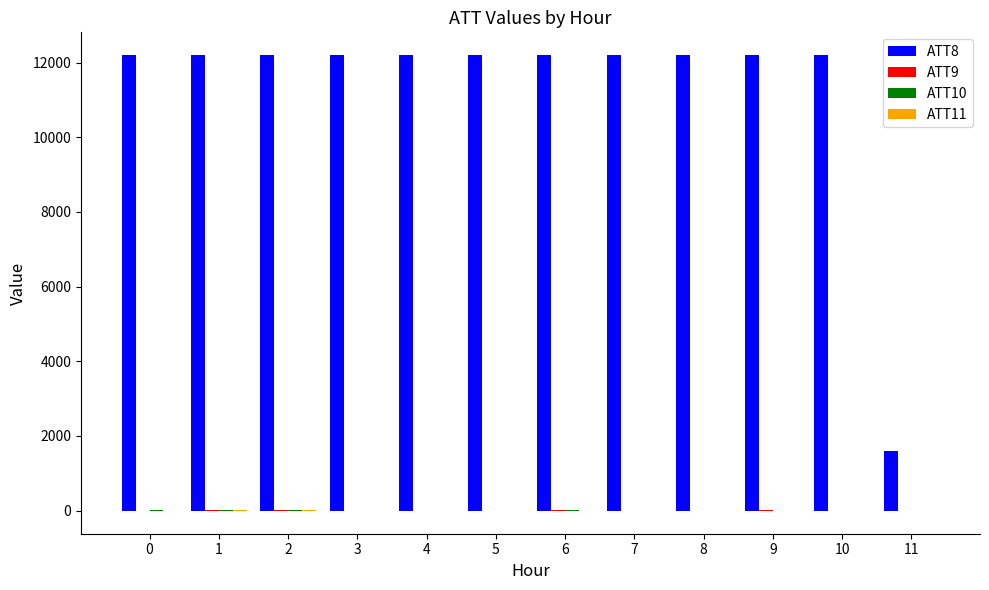

Which series has the largest total across all categories?

ATT8